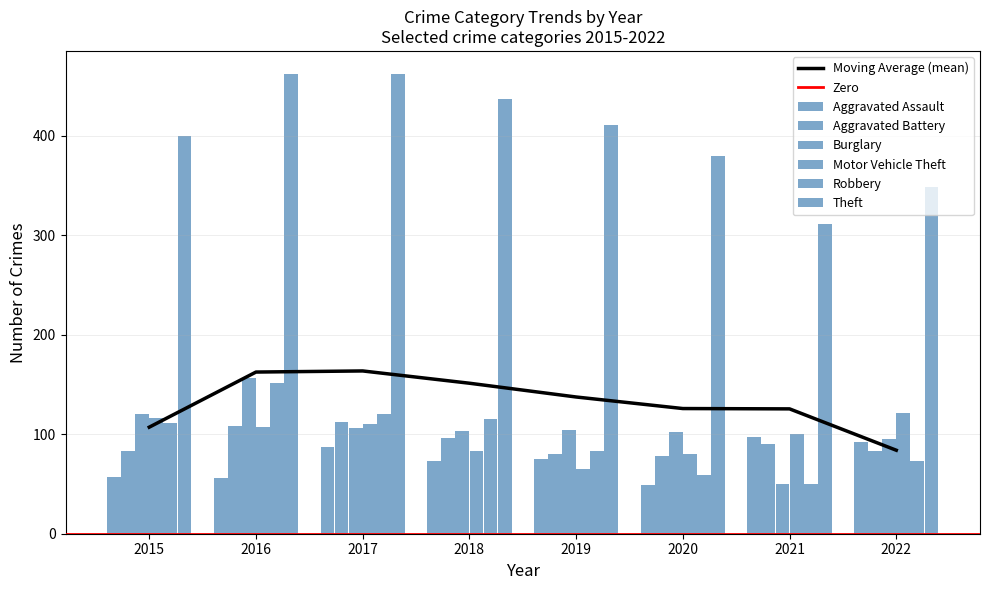

Is it true that Robbery equals 95 at 2020?

False